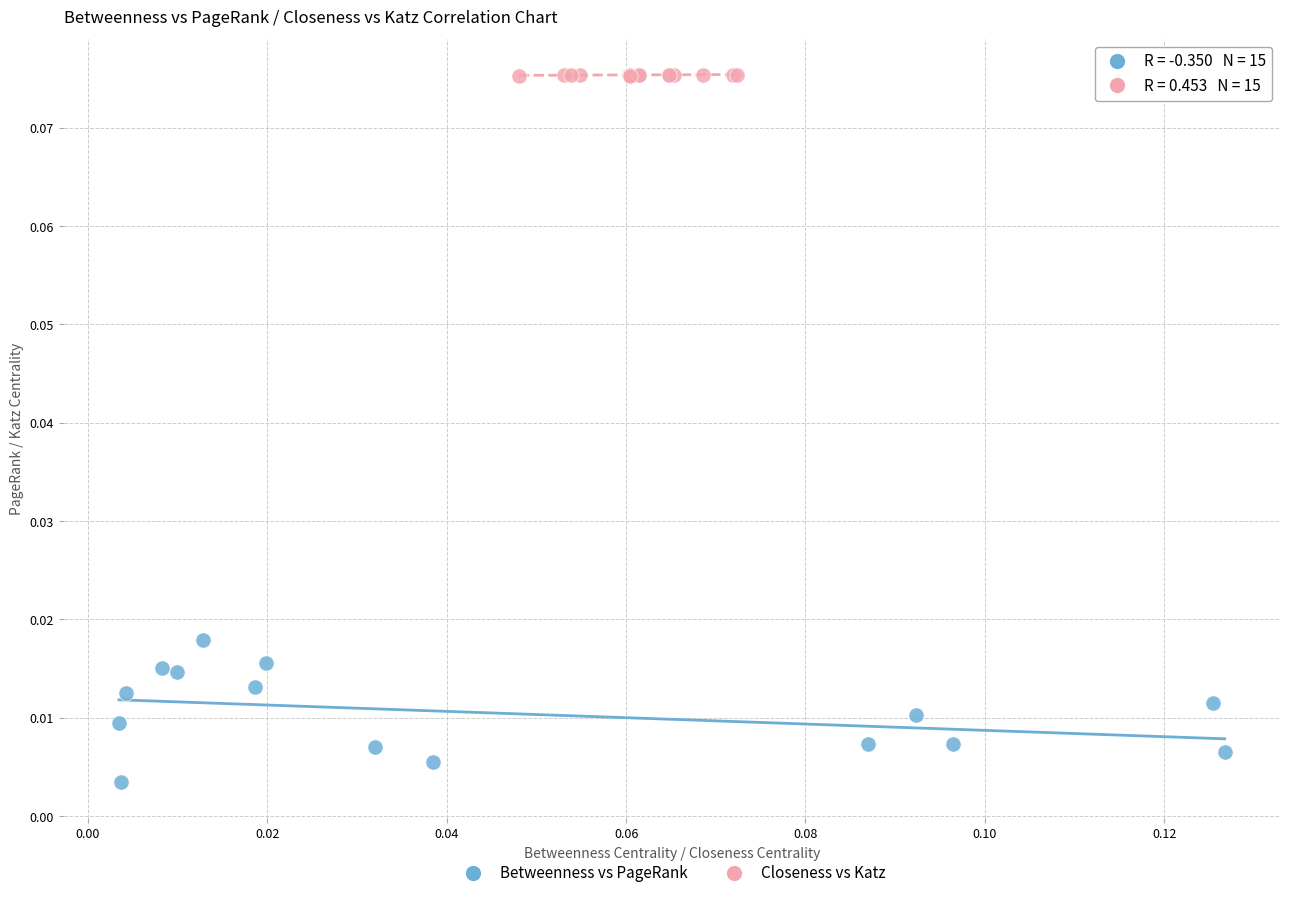

Which series contains the highest Y value?

Closeness vs Katz